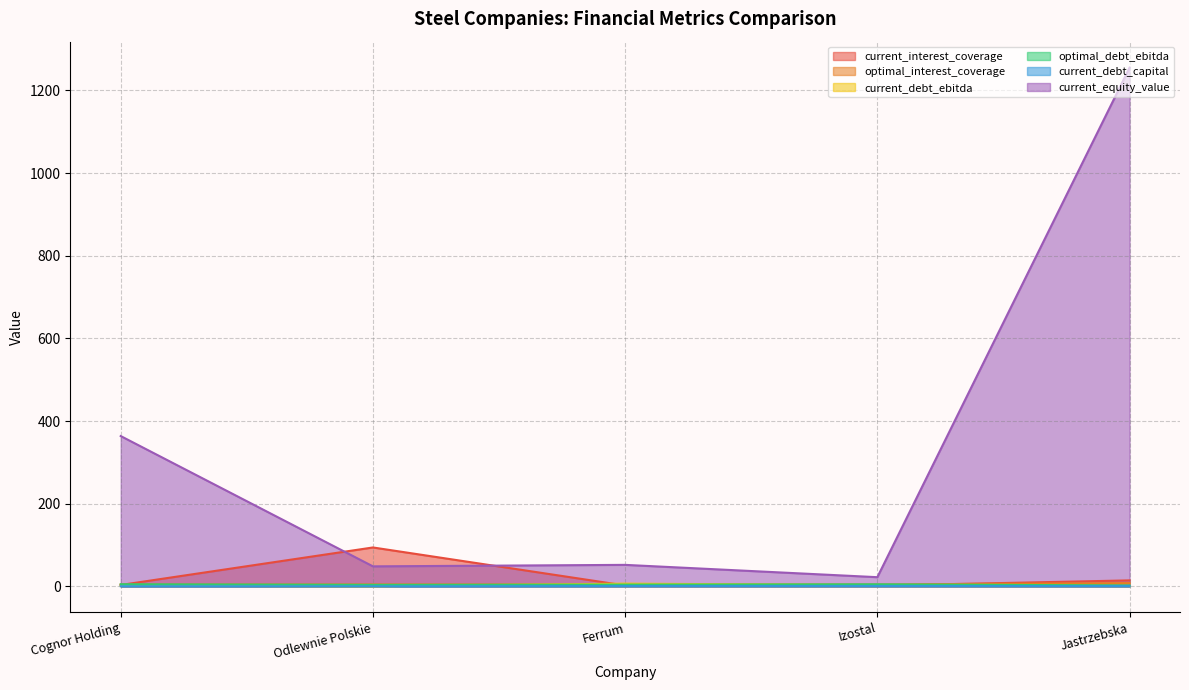

Rank the series at Ferrum from lowest to highest value.

current_debt_capital, current_interest_coverage, optimal_debt_ebitda, optimal_interest_coverage, current_debt_ebitda, current_equity_value